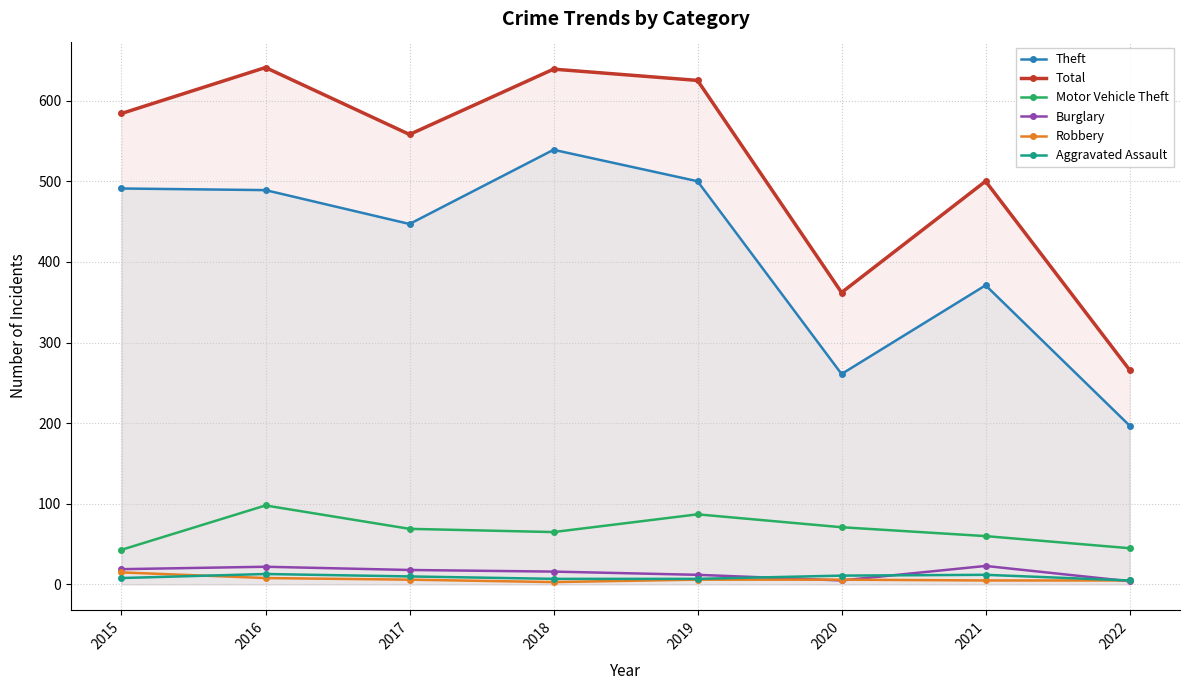

What is the value of the Aggravated Assault point at the 1st from the left?

8